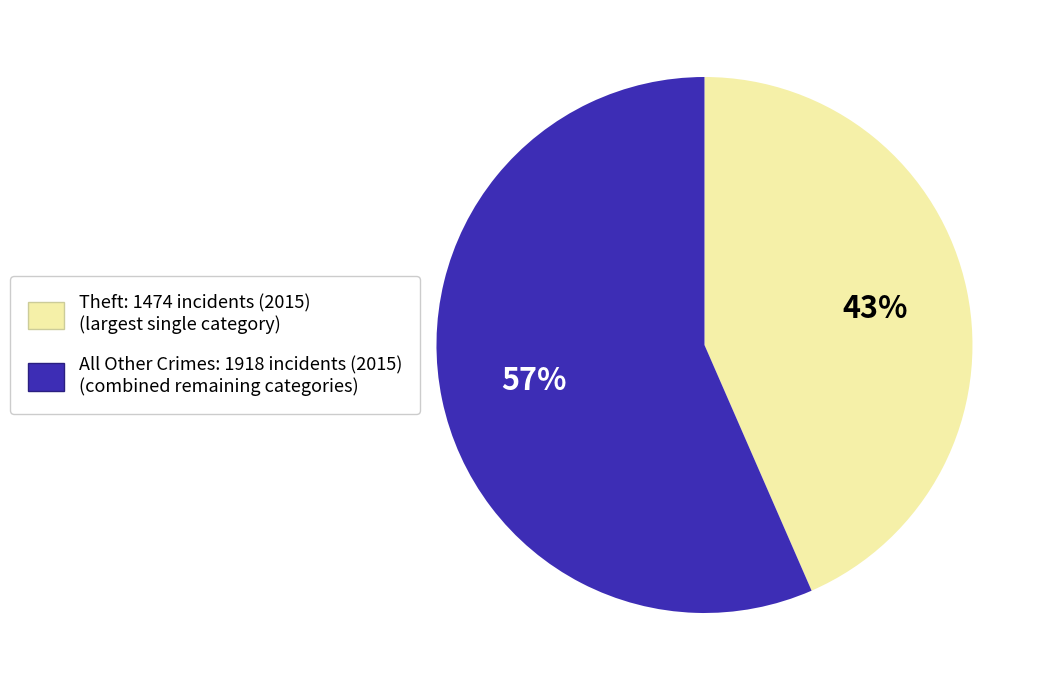

To the nearest percent, what is the average slice percentage?

50%